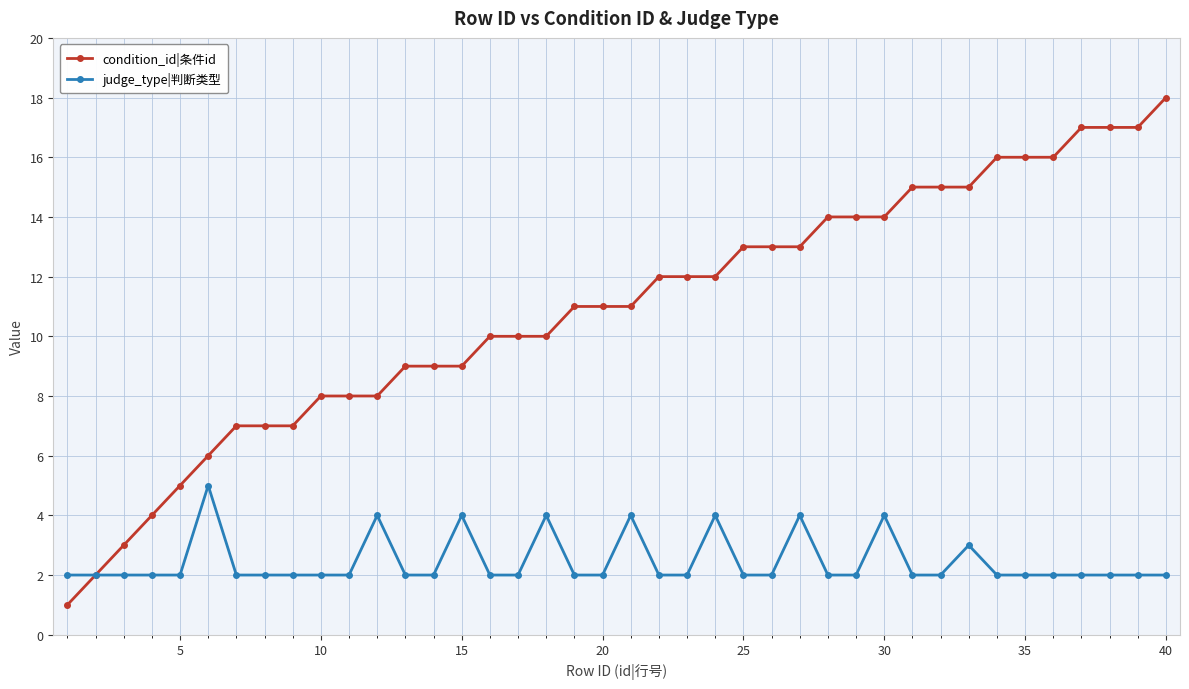

What is the average value of the condition_id|条件id series?

11